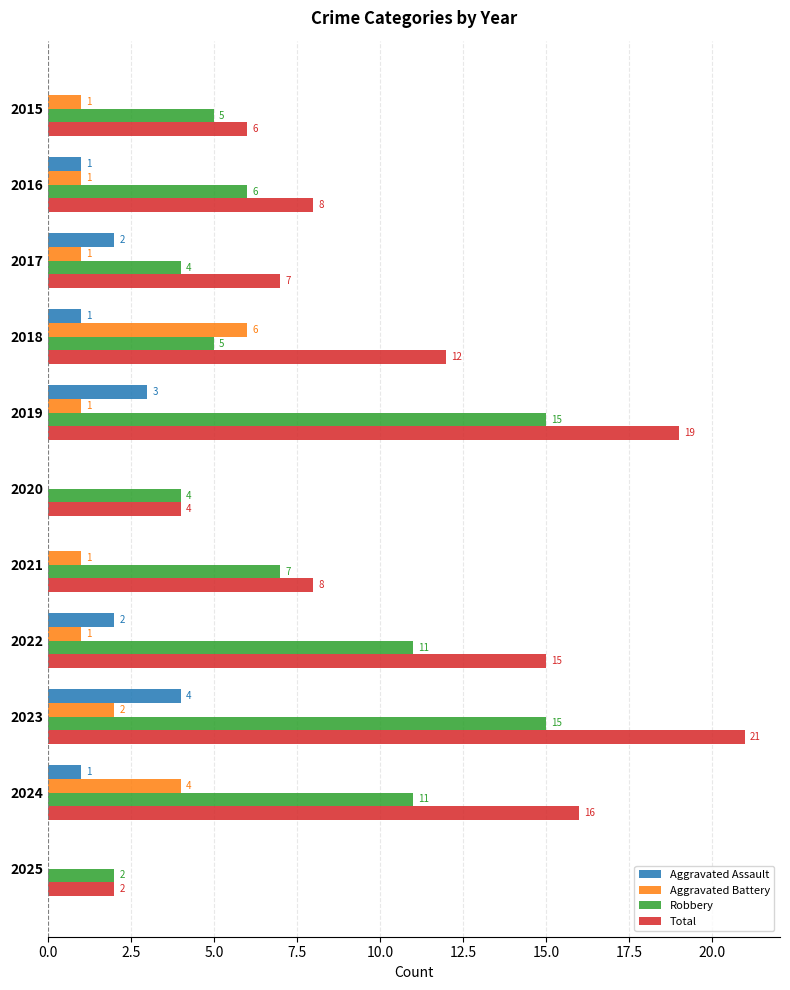

What is the highest value of the Robbery series?

15